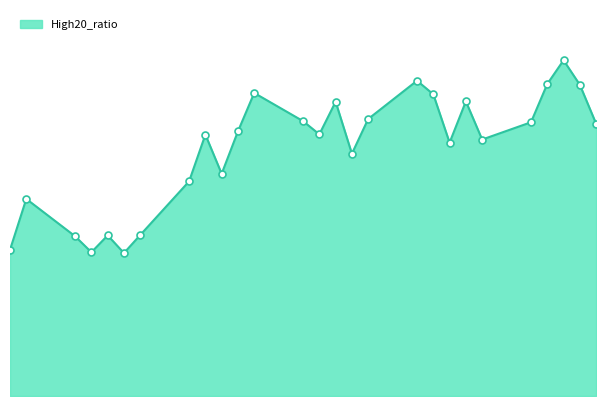

Is this an area chart (filled region under the line)?

Yes